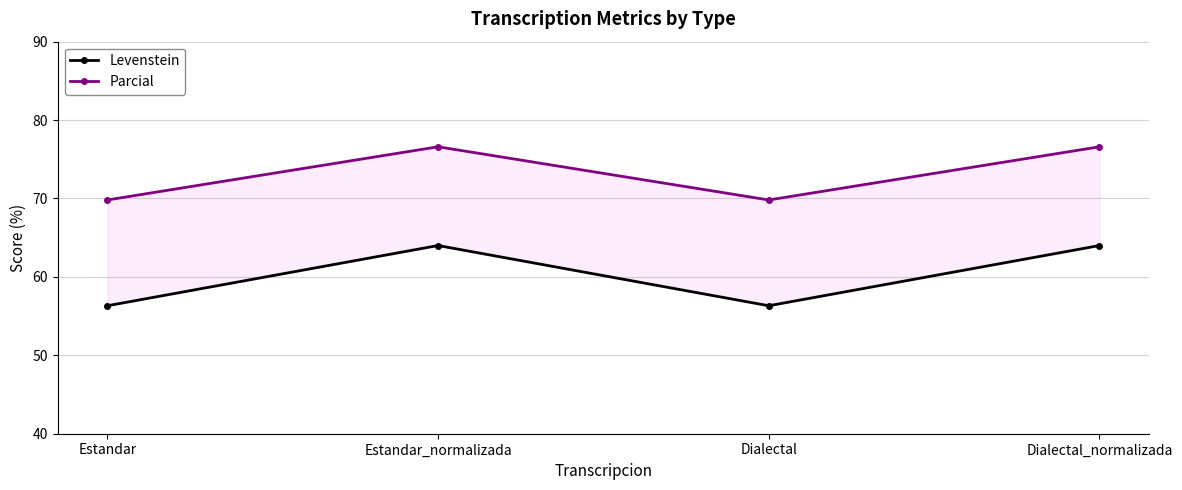

How many series are shown in this chart?

2